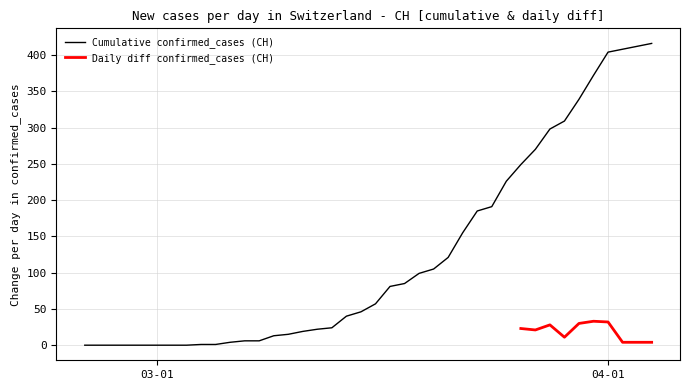

What is the highest value of the Cumulative confirmed_cases (CH) series?

416